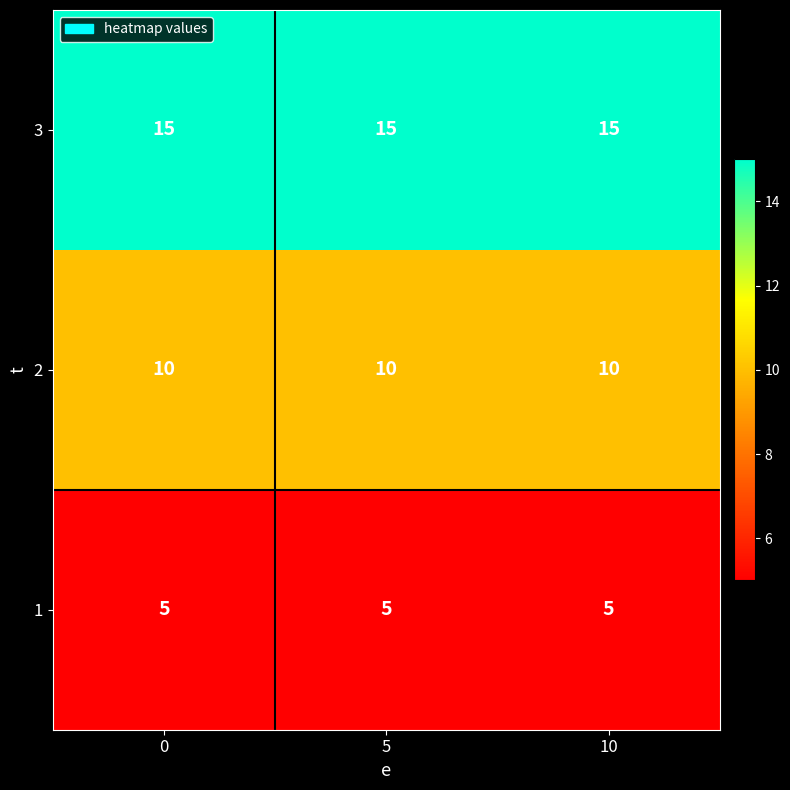

At how many categories does at least one series exceed 6?

3